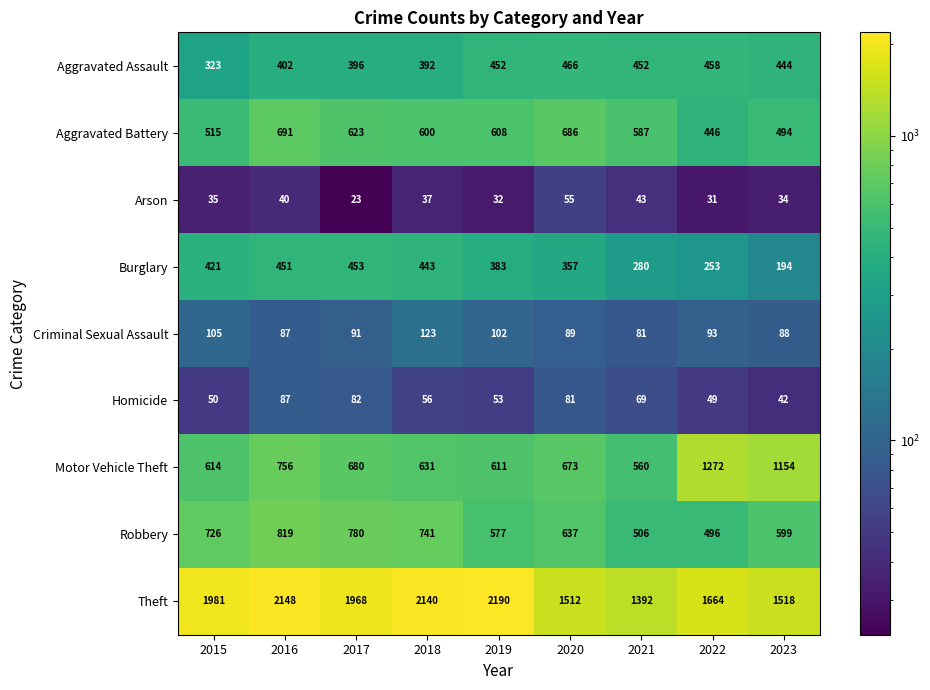

The Criminal Sexual Assault series shows 88 at 2023. True or false?

True